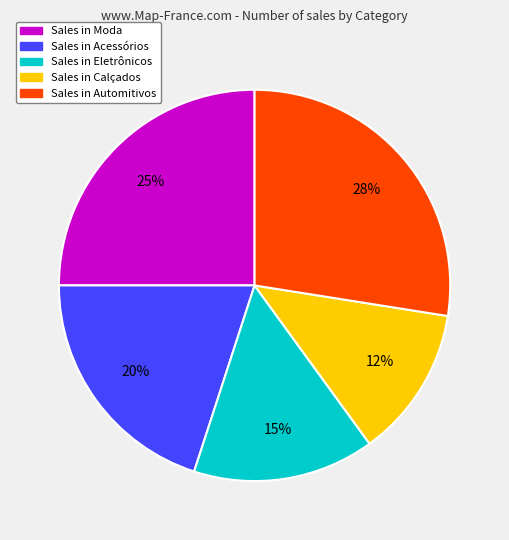

Which category has the biggest portion of the pie?

Sales in Automitivos